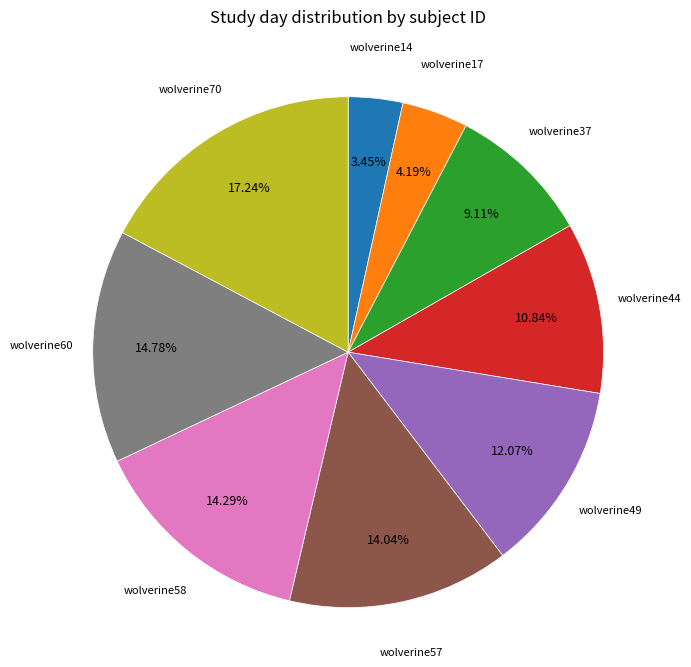

To the nearest percent, what is the difference between the wolverine60 and wolverine70 slice percentages?

2%